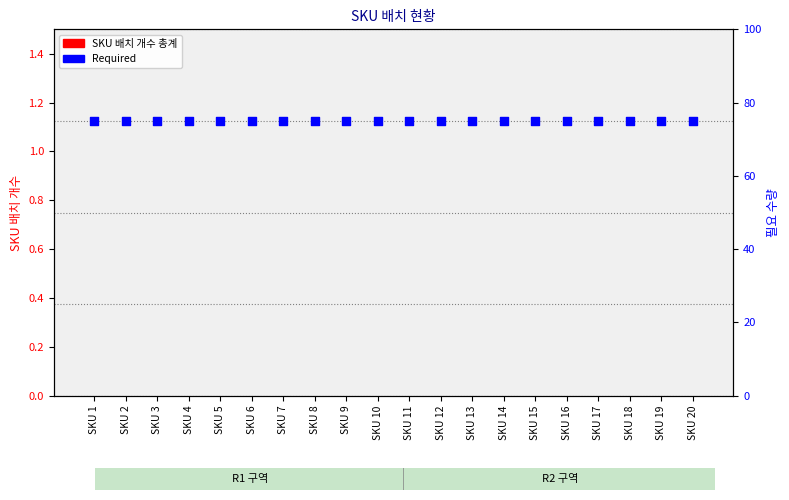

Which series contains the highest Y value?

Required